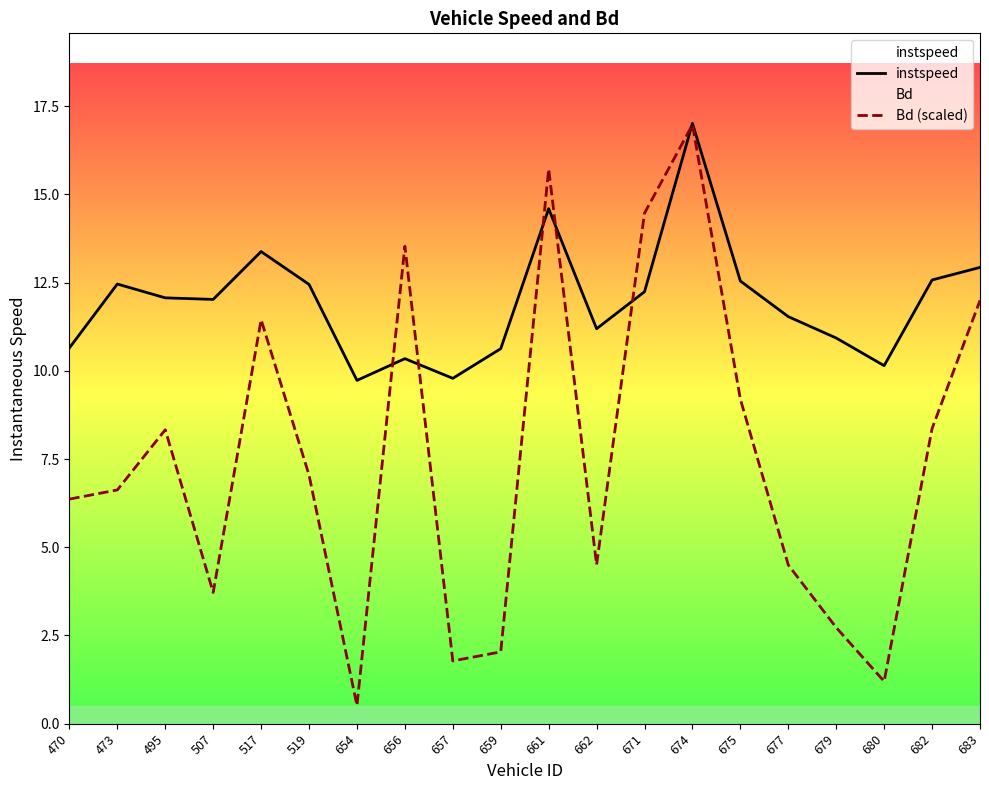

What is the value of the instspeed point at the 5th from the left?

13.4